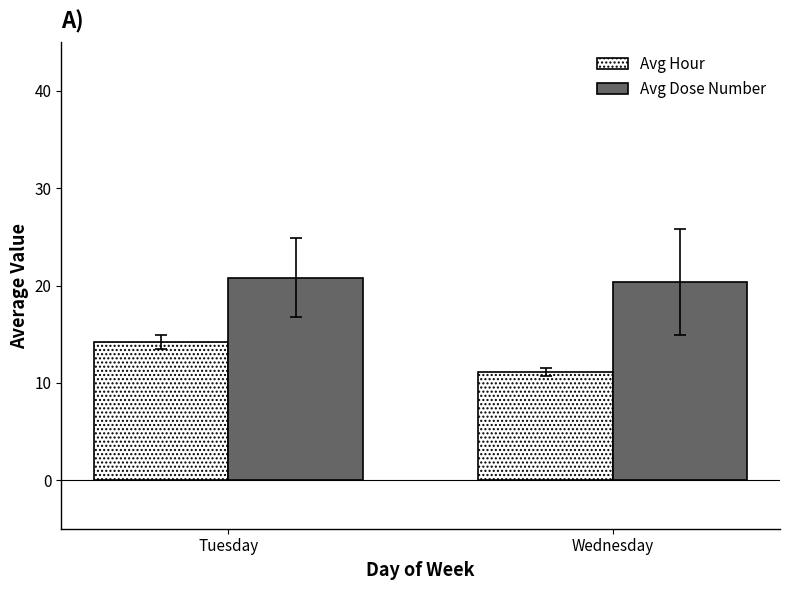

The Avg Hour series shows 20.8 at Tuesday. True or false?

False